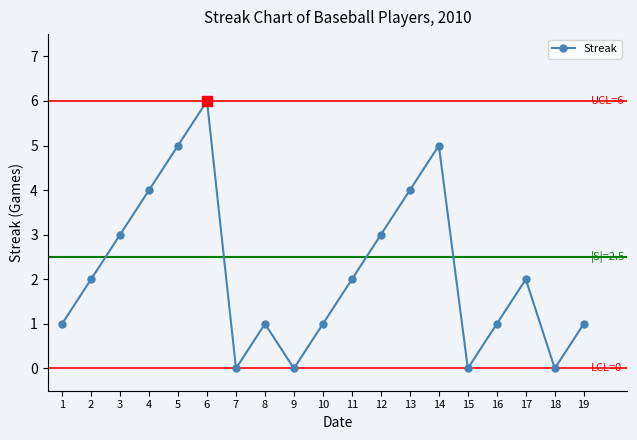

How many lines are shown in the chart?

1